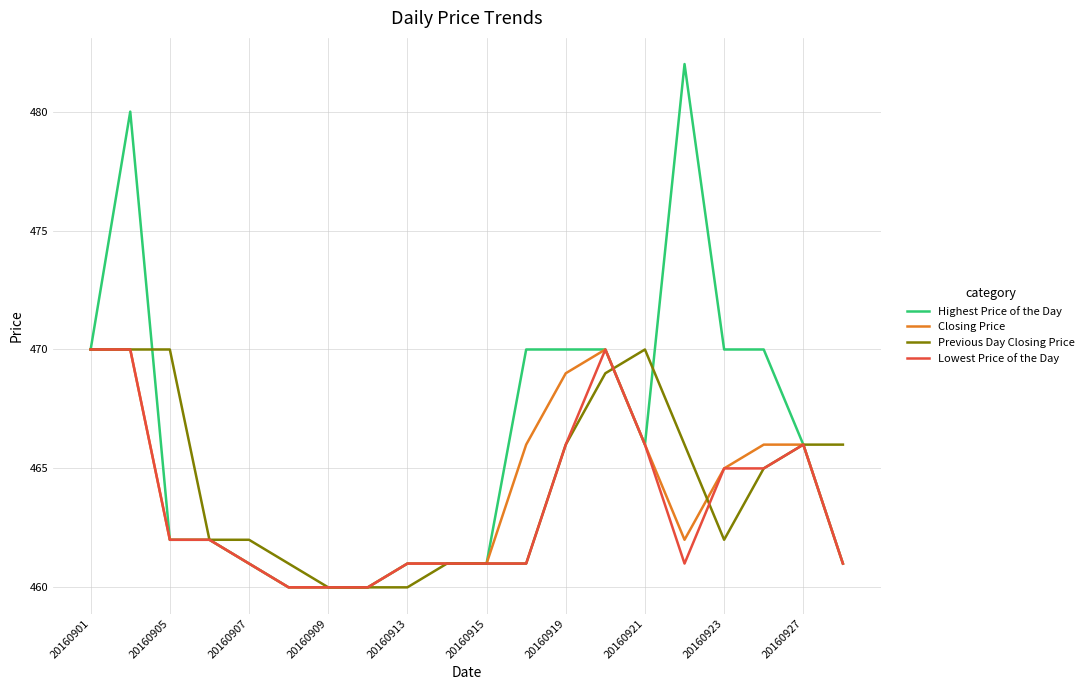

What is the greatest value displayed?

482